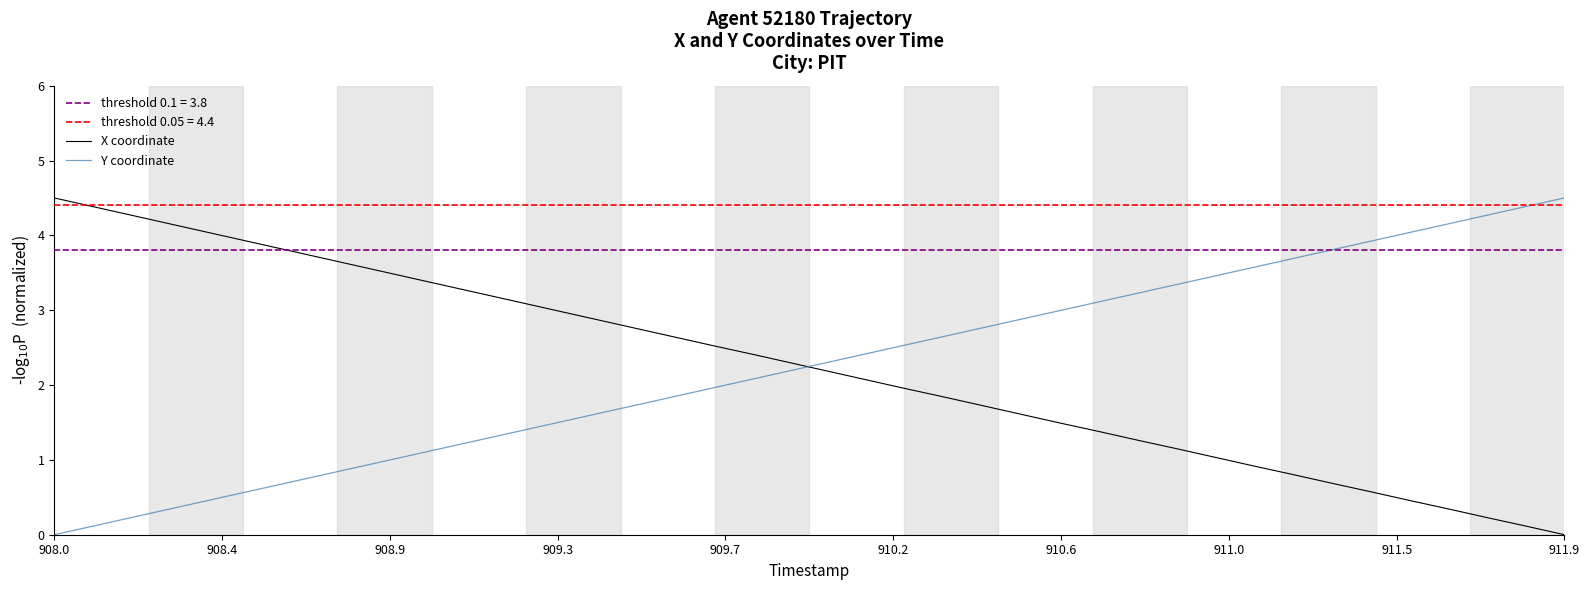

What is the highest value of the Y coordinate series?

4.5